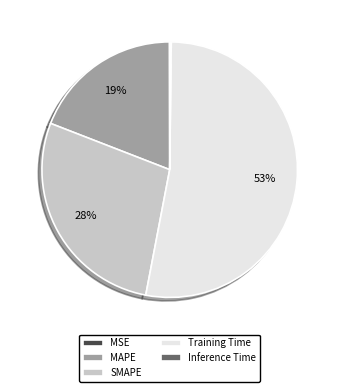

To the nearest percent, what is the average slice percentage?

20%